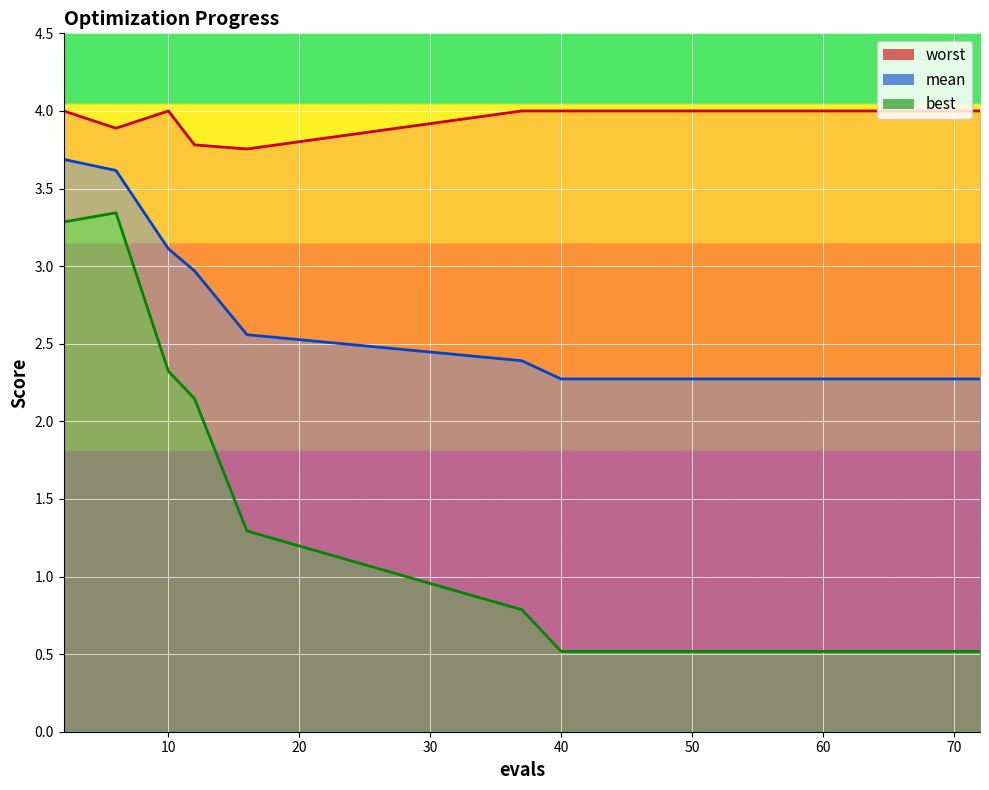

At which label is worst closest to 3?

16